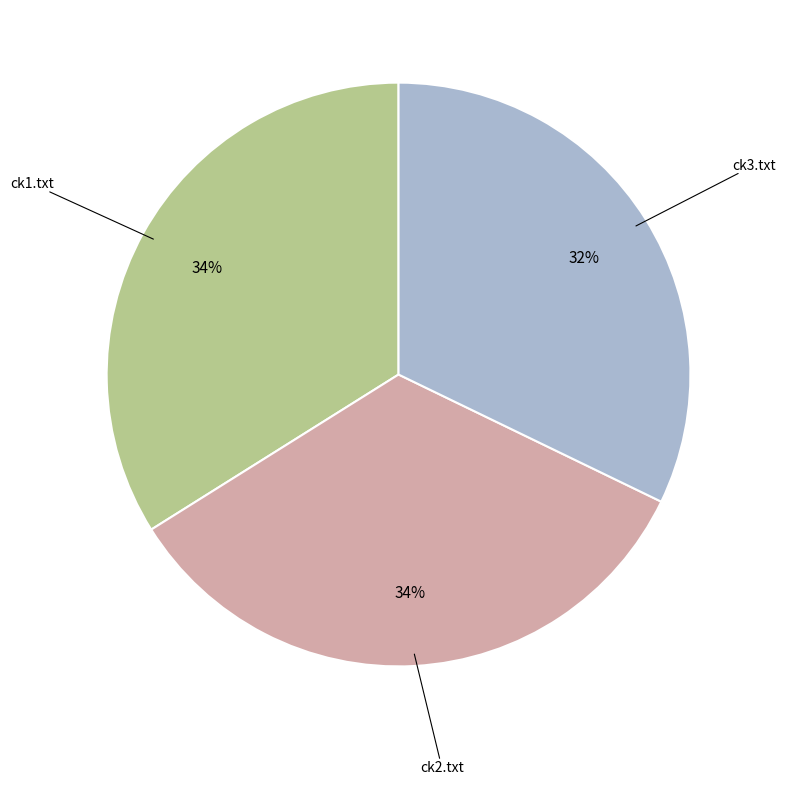

To the nearest percent, what is the average slice percentage?

33%